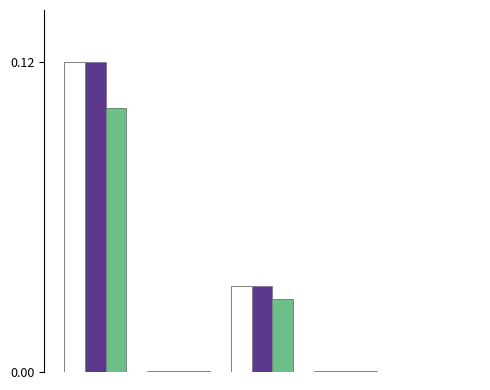

How many series are shown in this chart?

3